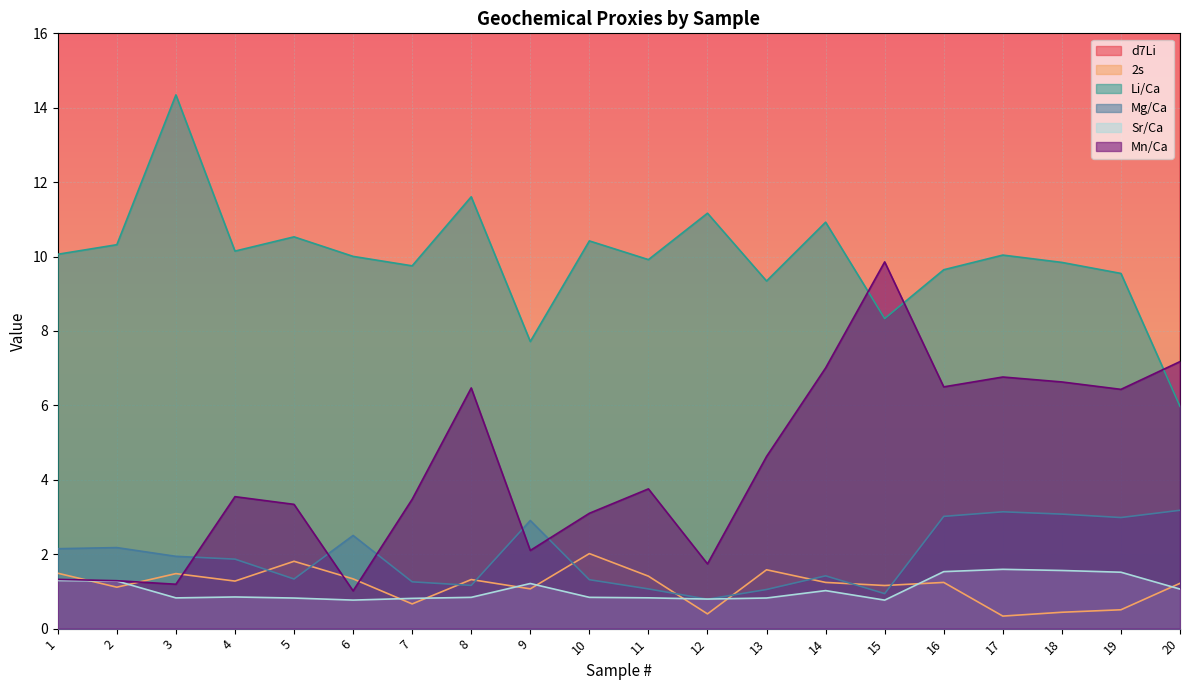

What is the sum of the 2s values at 14 and 9?

2.3